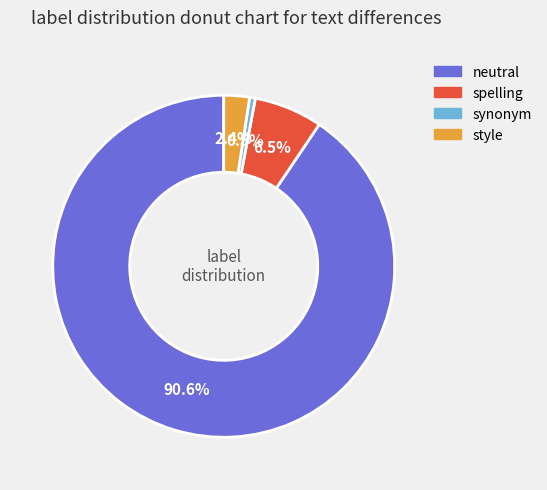

To the nearest percent, what is the difference between the largest and smallest slice percentages?

90%